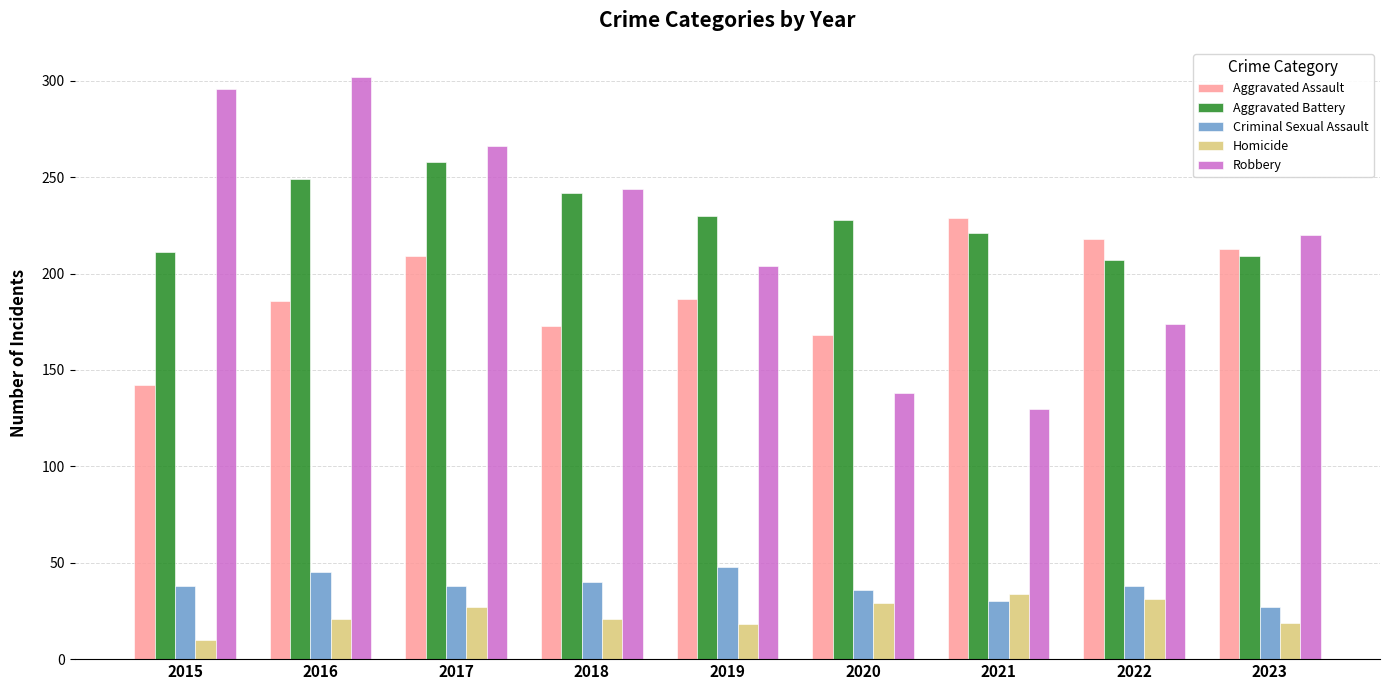

What is the value of the Aggravated Assault bar at the 6th from the left?

168